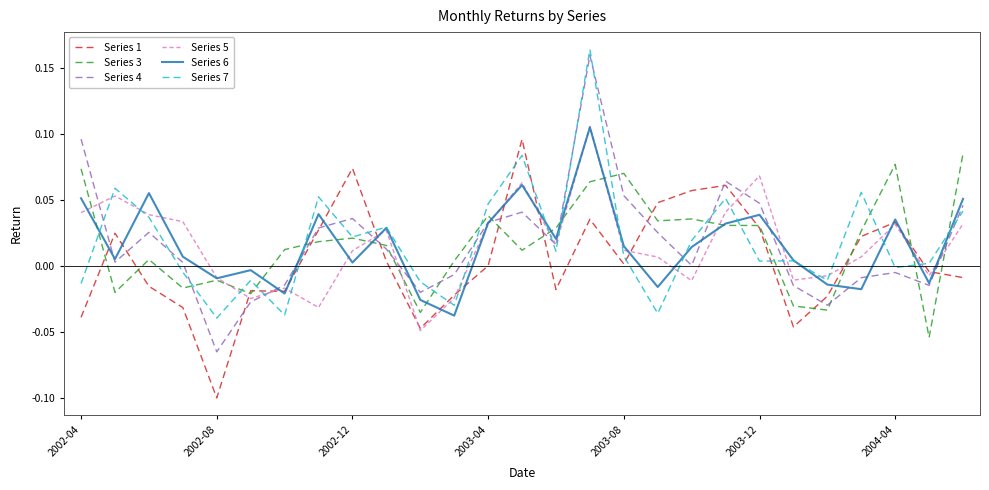

Which series has the widest spread of values?

Series 4